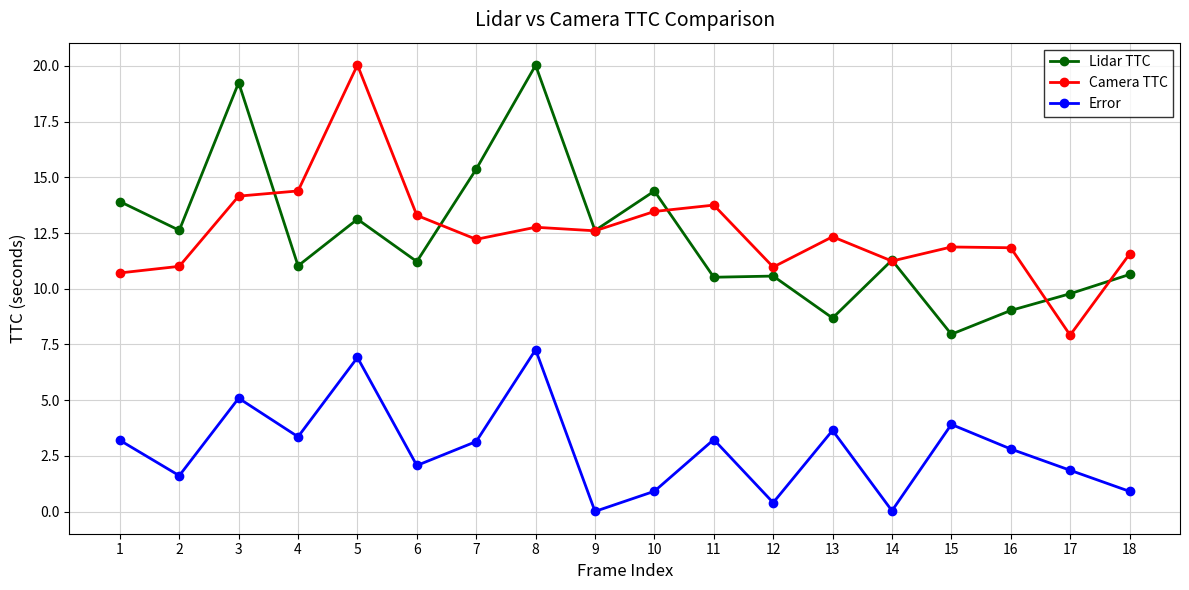

Which series has the largest total across all categories?

Camera TTC